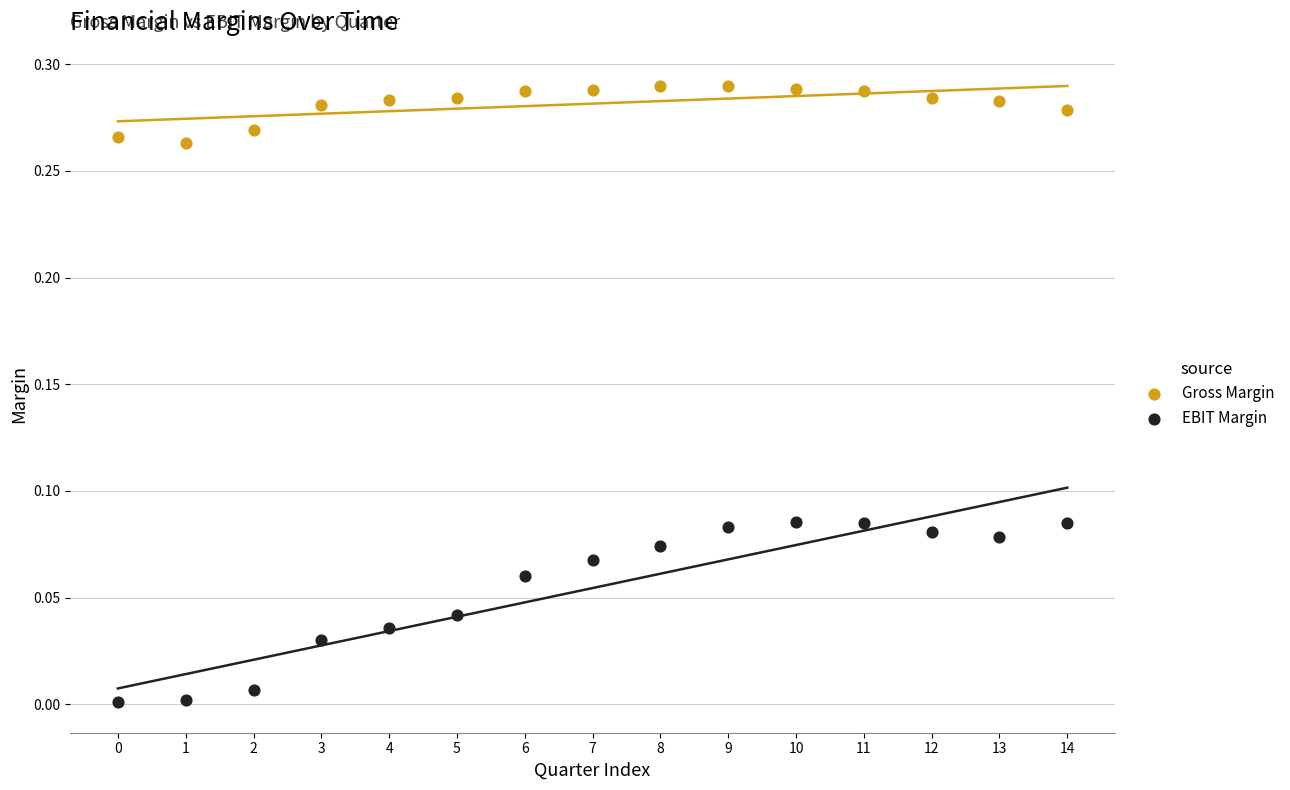

Which series contains the lowest Y value?

EBIT Margin